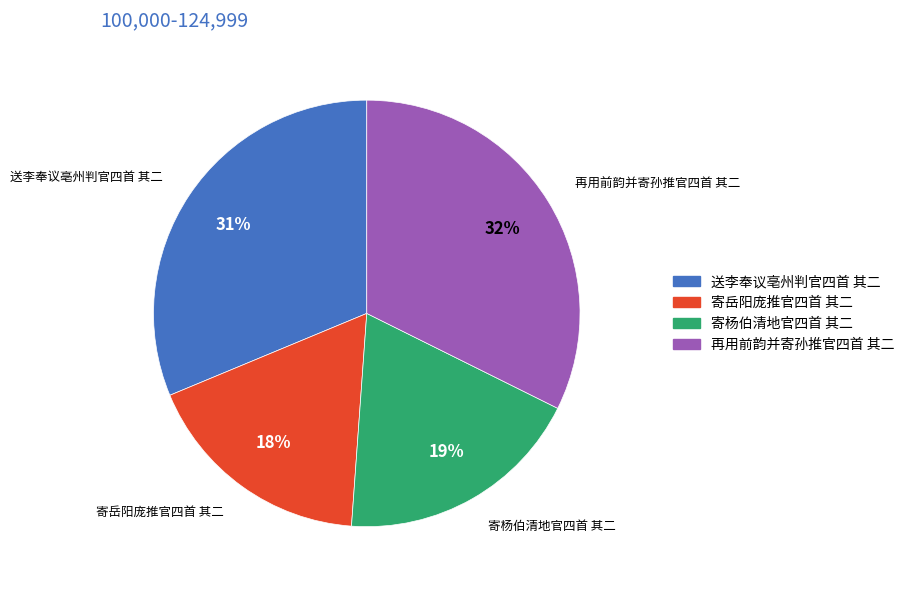

Which category has the biggest portion of the pie?

再用前韵并寄孙推官四首 其二